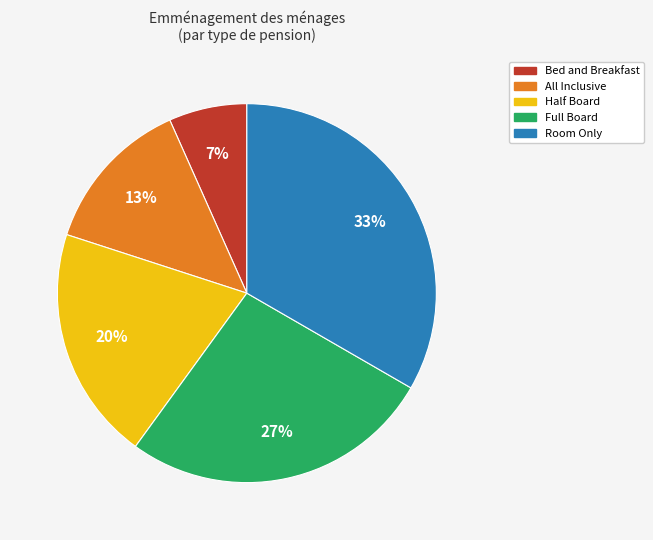

Between All Inclusive and Bed and Breakfast, which is larger?

All Inclusive